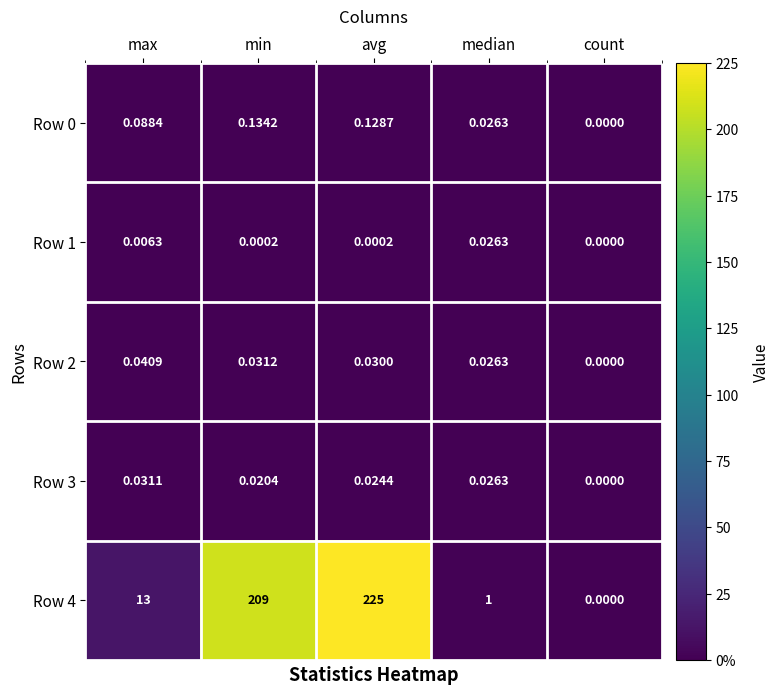

Rank the series by their maximum value, from highest to lowest.

4, 0, 2, 3, 1